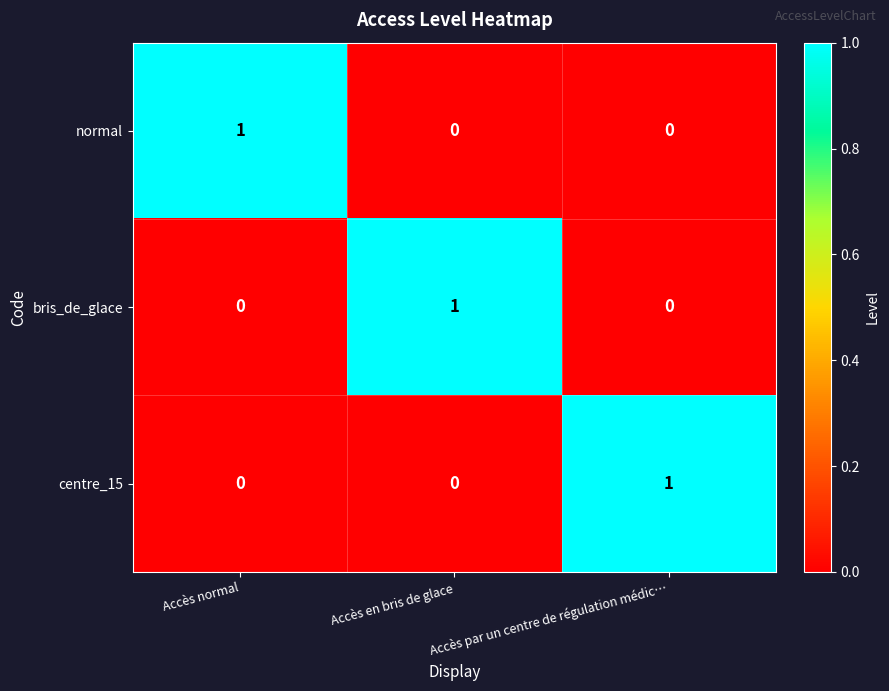

The value of bris_de_glace at Accès par un centre de régulation médic… is 0. True or false?

True